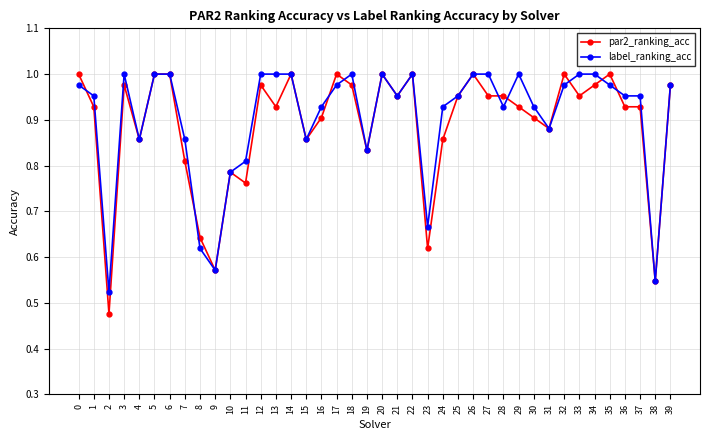

At how many categories does at least one series exceed 0?

40